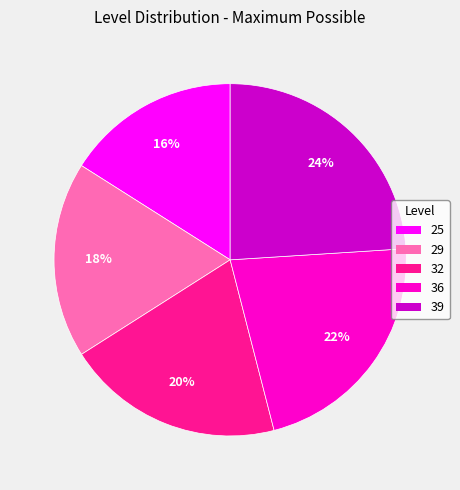

Count the number of slices in the pie.

5